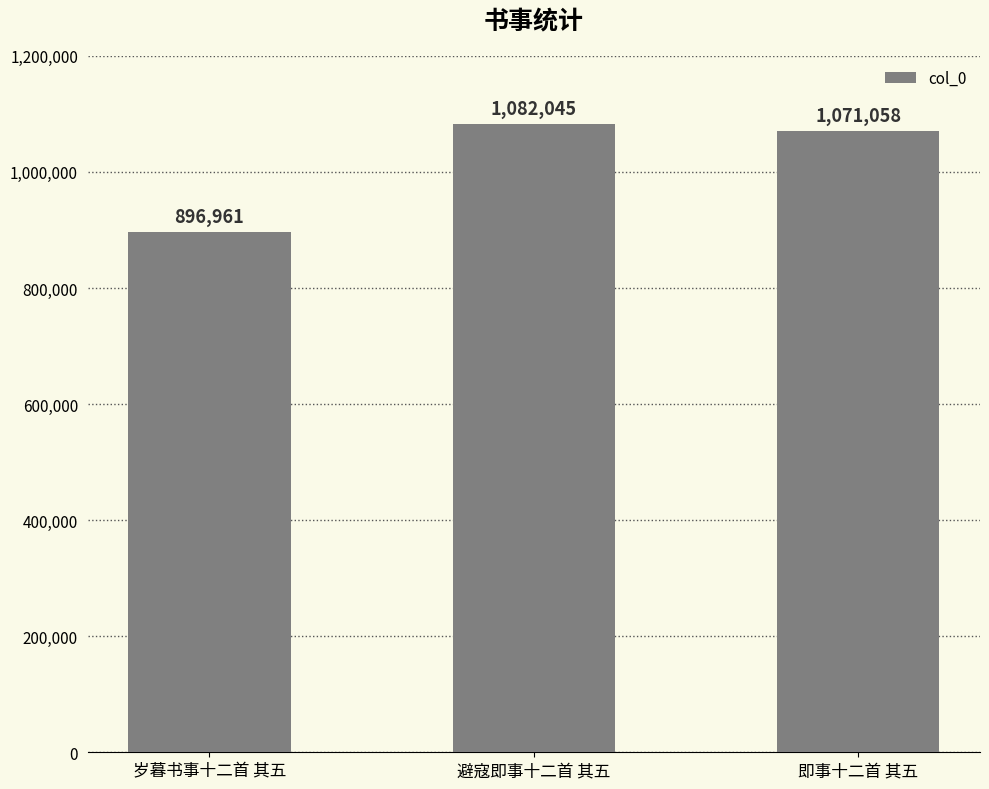

Which has a higher value, 即事十二首 其五 or 避寇即事十二首 其五?

避寇即事十二首 其五